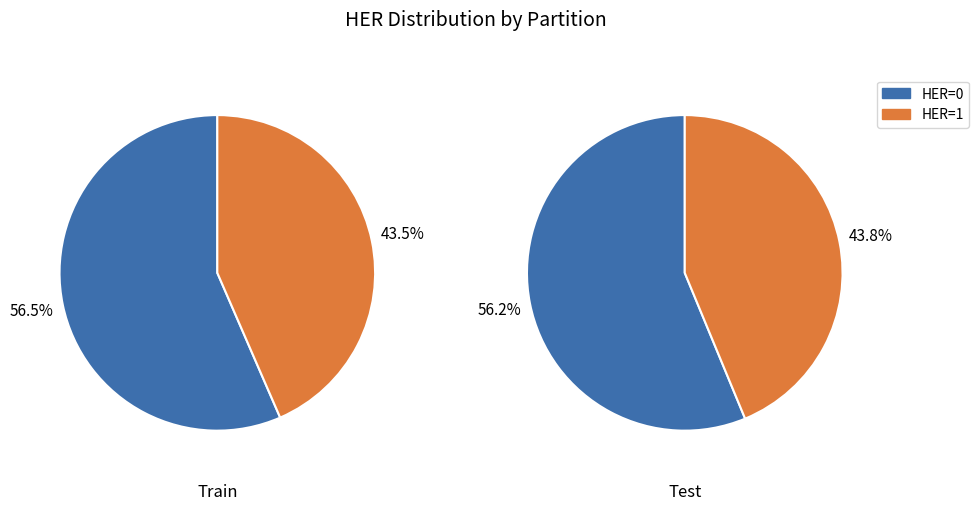

What percentage is the HER_bool=0 slice, to the nearest percent?

56%